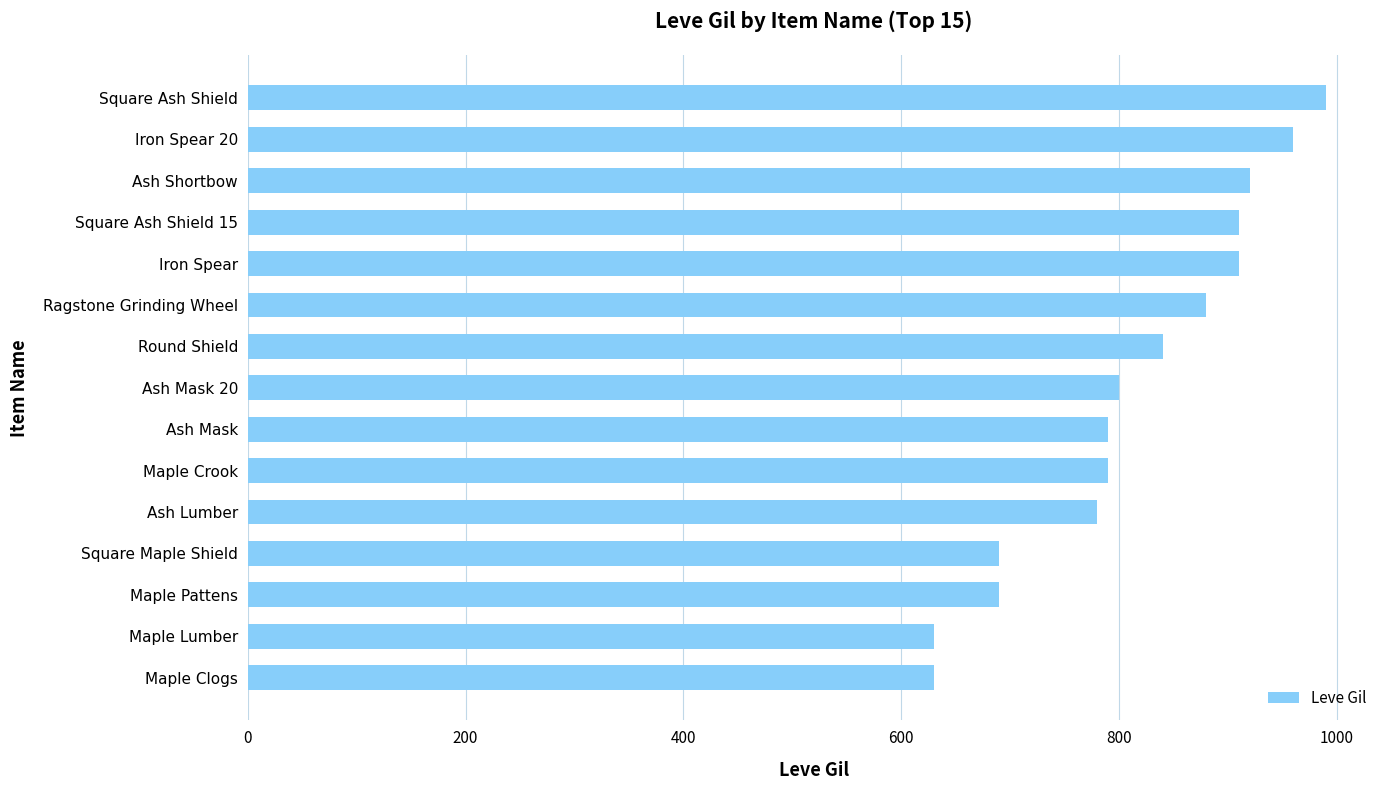

Reading top to bottom, list all the values displayed in this chart.

990	960	920	910	910	880	840	800	790	790	780	690	690	630	630